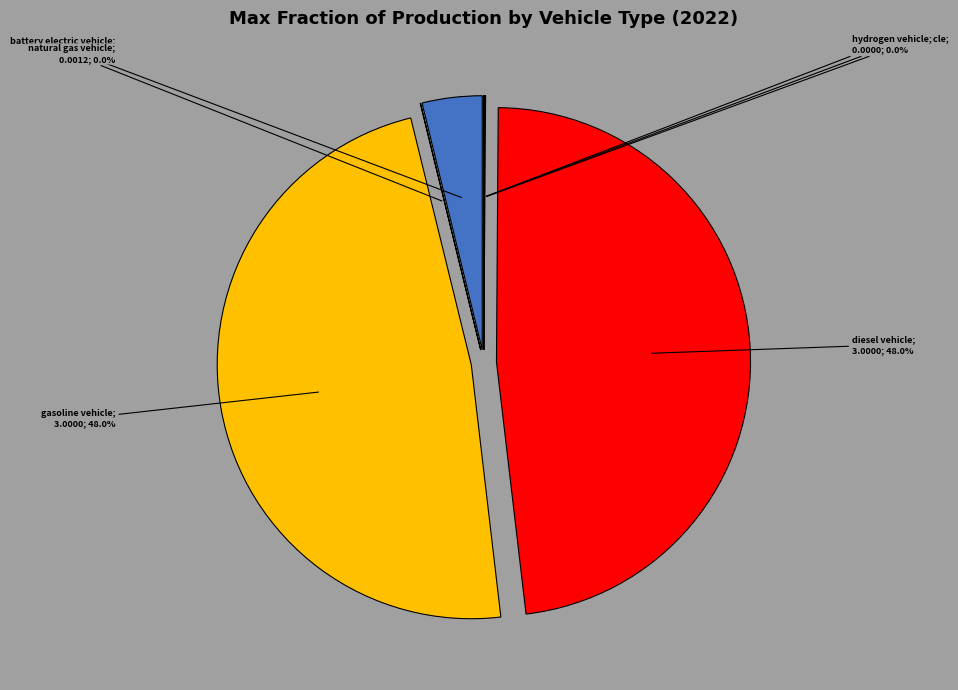

How many slices are in this pie chart?

7